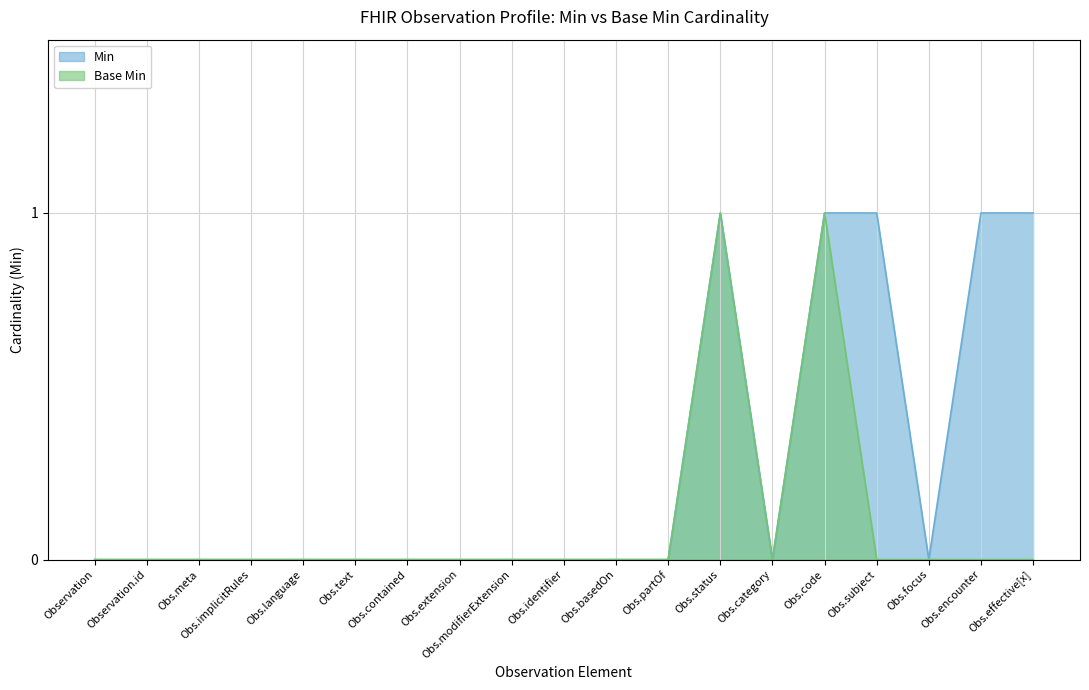

What is the maximum value for Base Min?

1